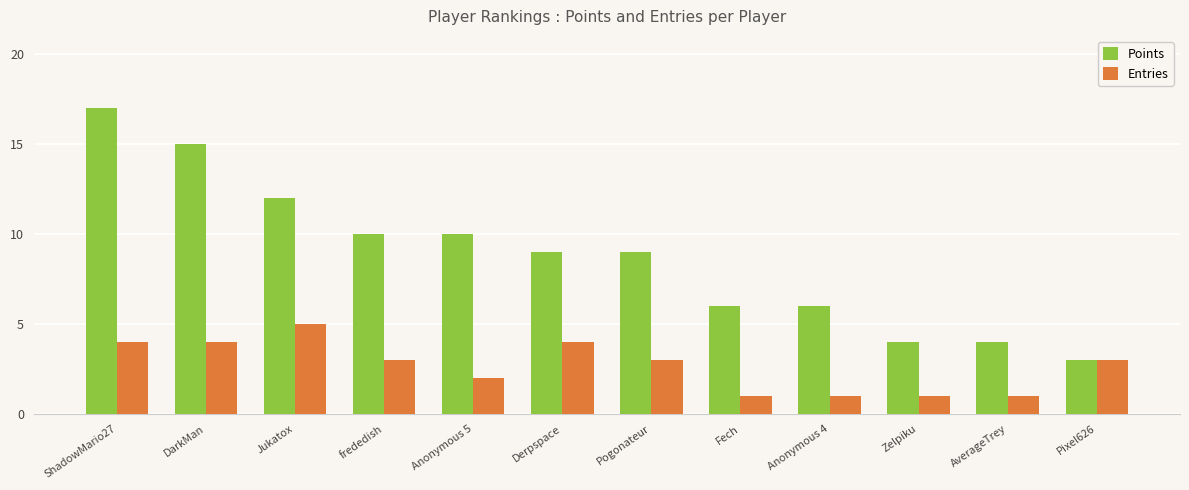

Between Derpspace and AverageTrey, which series saw the biggest shift?

Points